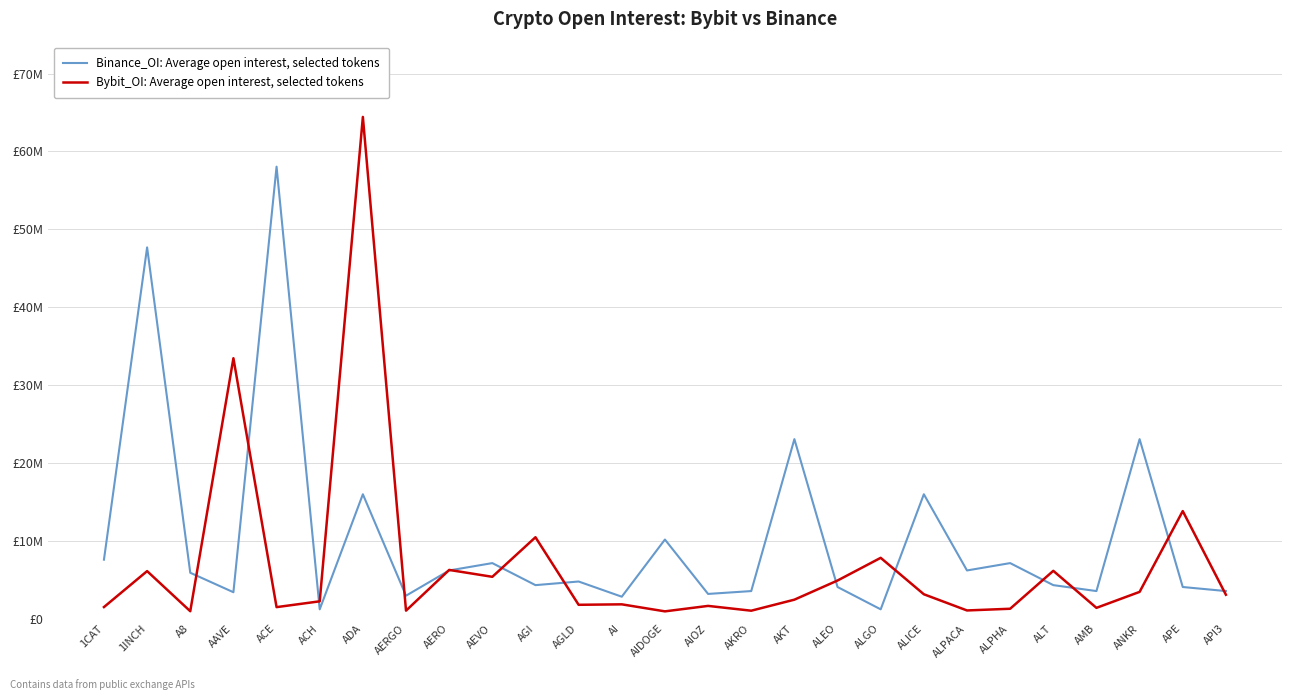

Does the chart have visible grid lines?

Yes